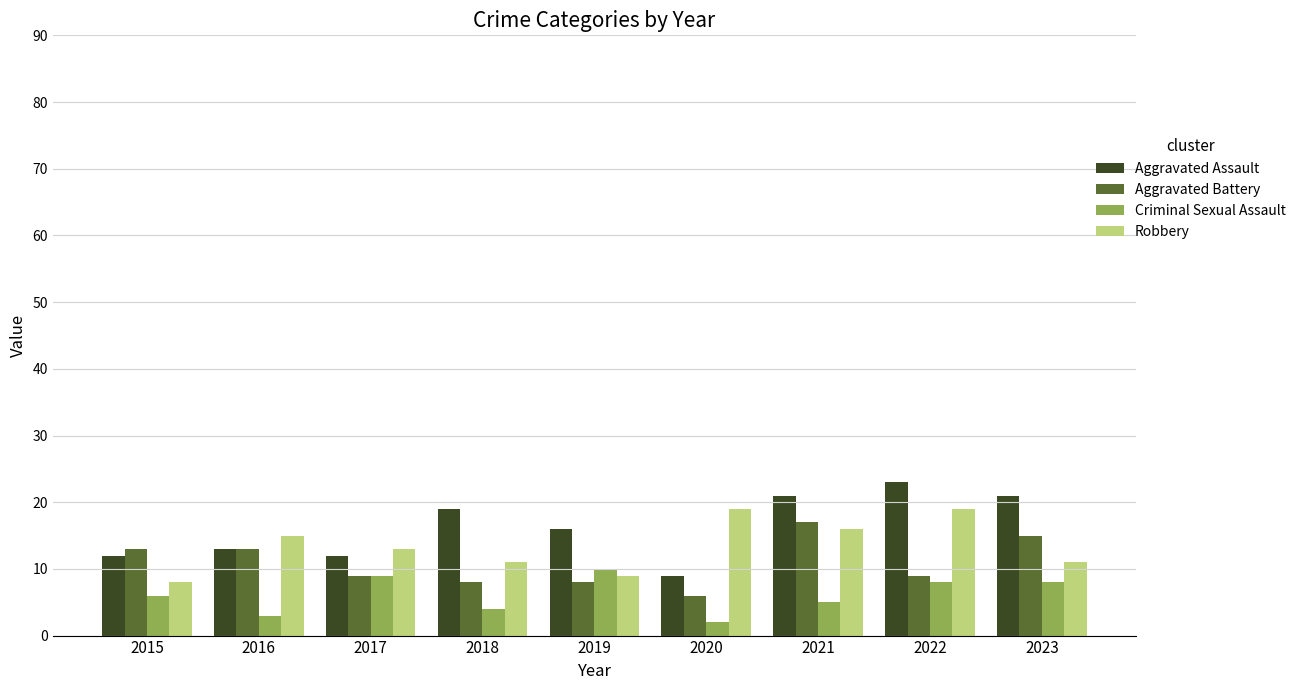

The Criminal Sexual Assault series shows 9 at 2021. True or false?

False